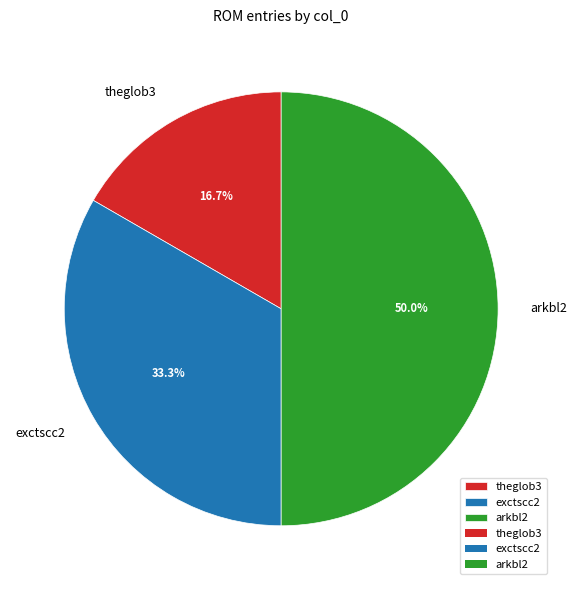

To the nearest percent, what is the combined percentage of theglob3 and exctscc2?

50%